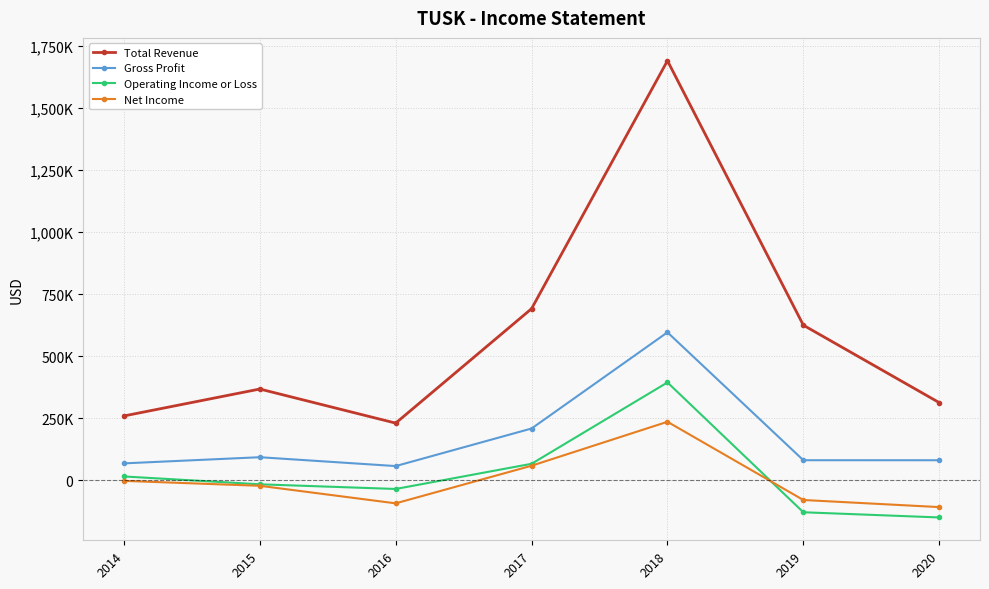

What are all the series names shown in the legend?

Total Revenue, Gross Profit, Operating Income or Loss, Net Income